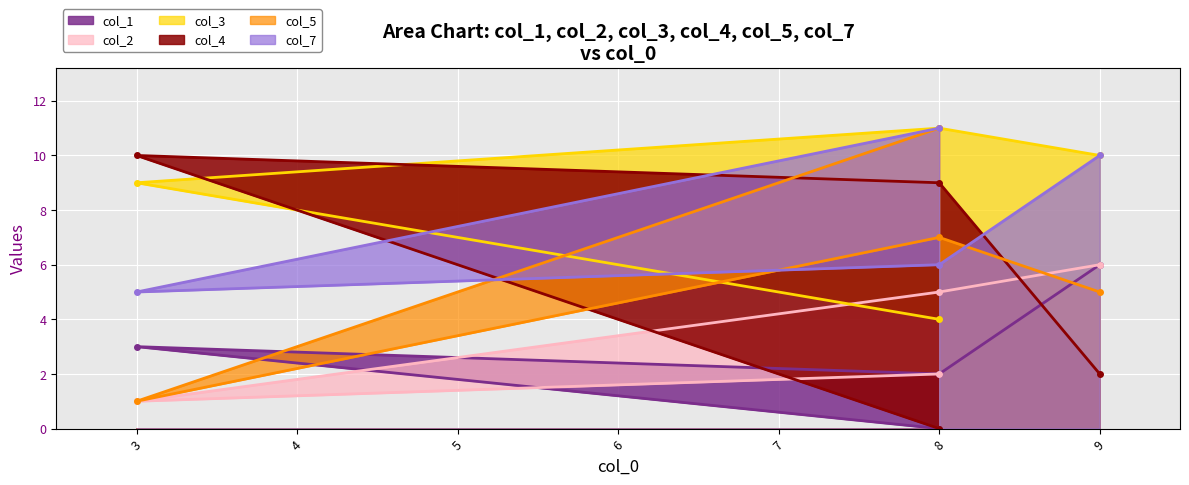

Which has a higher value, 3 or 8?

3